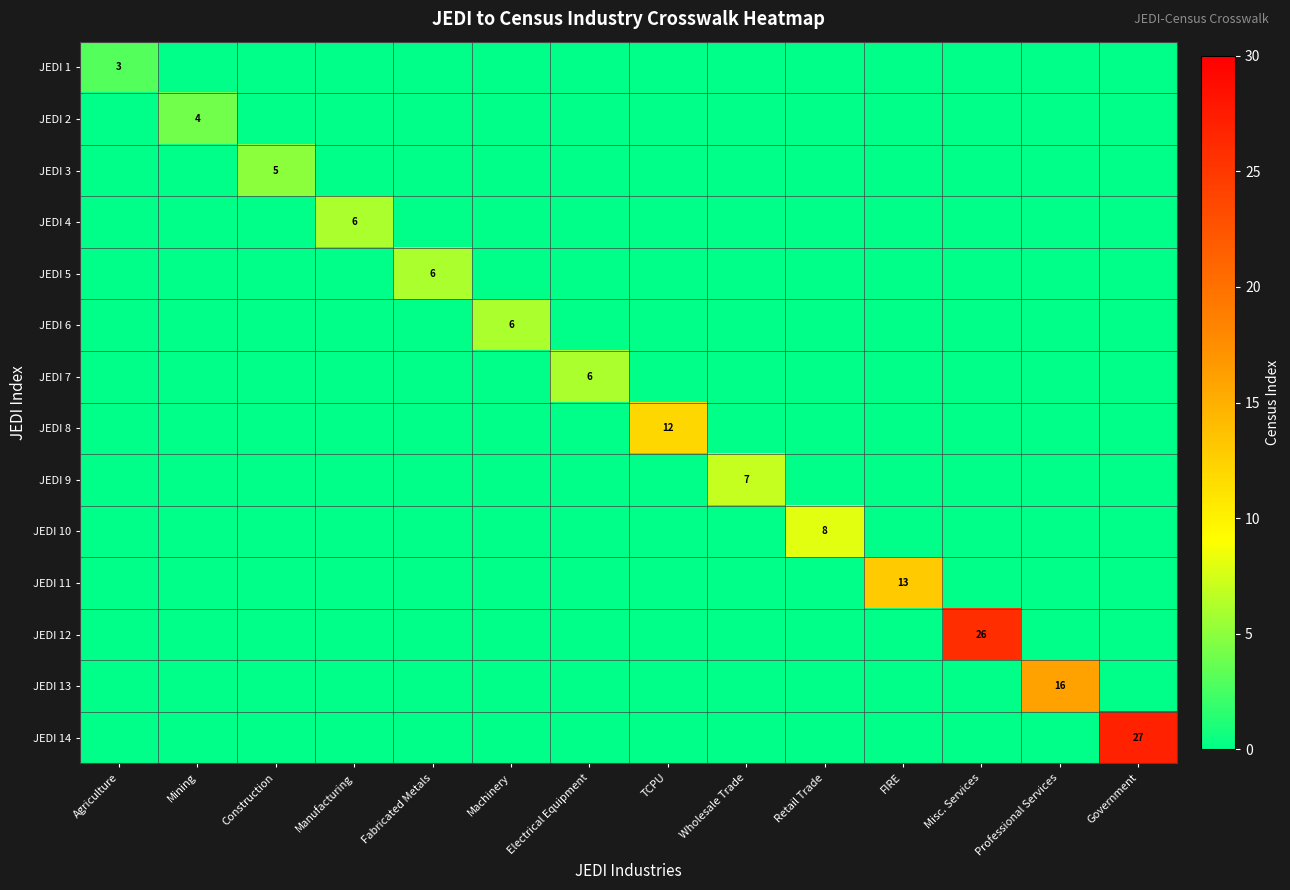

Where is row_8 nearest to the value 3?

Agriculture